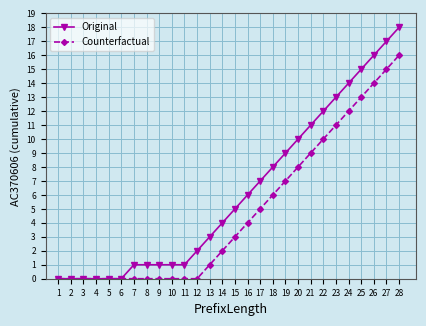

How many categories are shown in the chart?

28